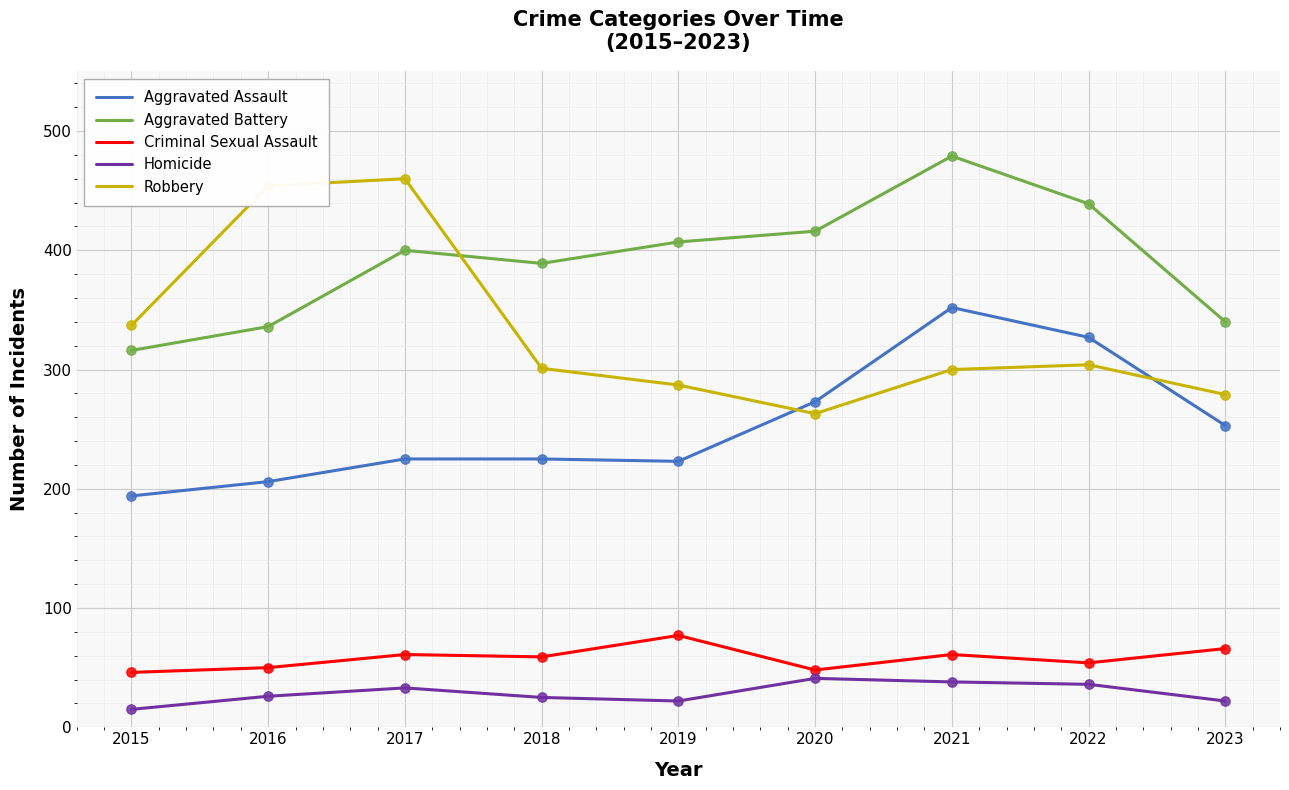

Is the value of Aggravated Assault at 2016 greater than the value of Robbery at 2018?

No